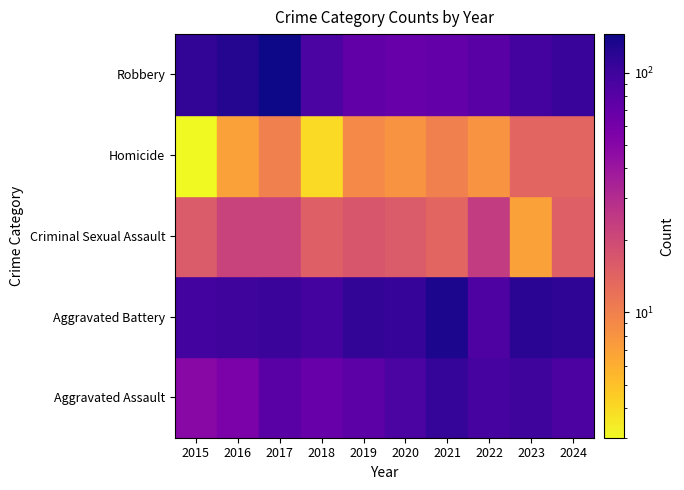

Between 2019 and 2017, which is larger?

2017